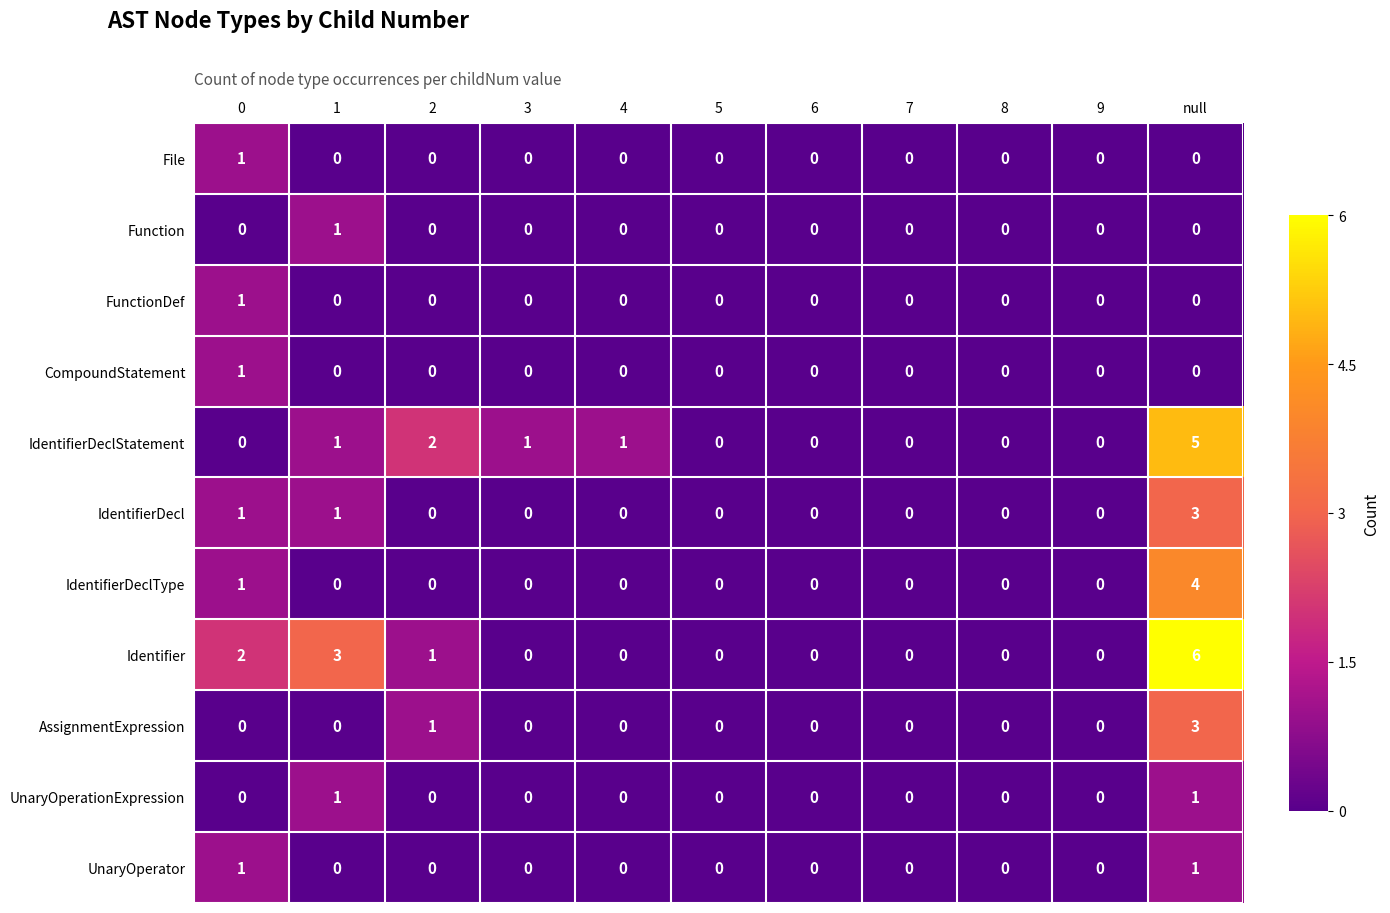

The UnaryOperationExpression series shows 0 at 3. True or false?

True